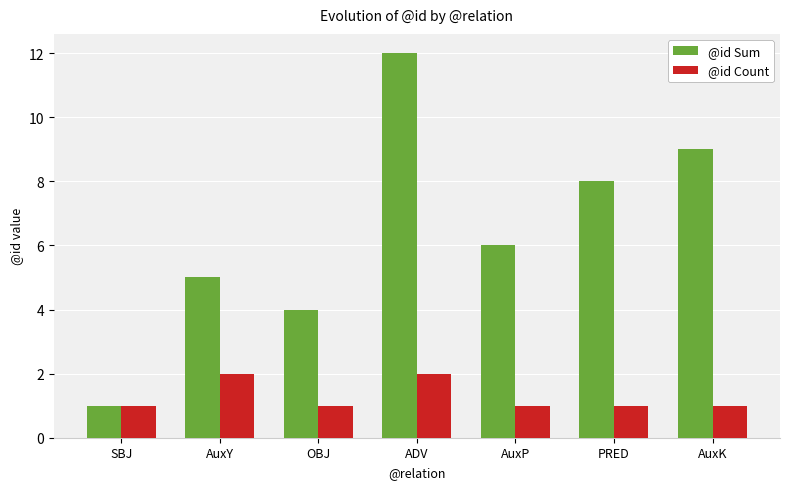

What is the highest value of the @id Count series?

2